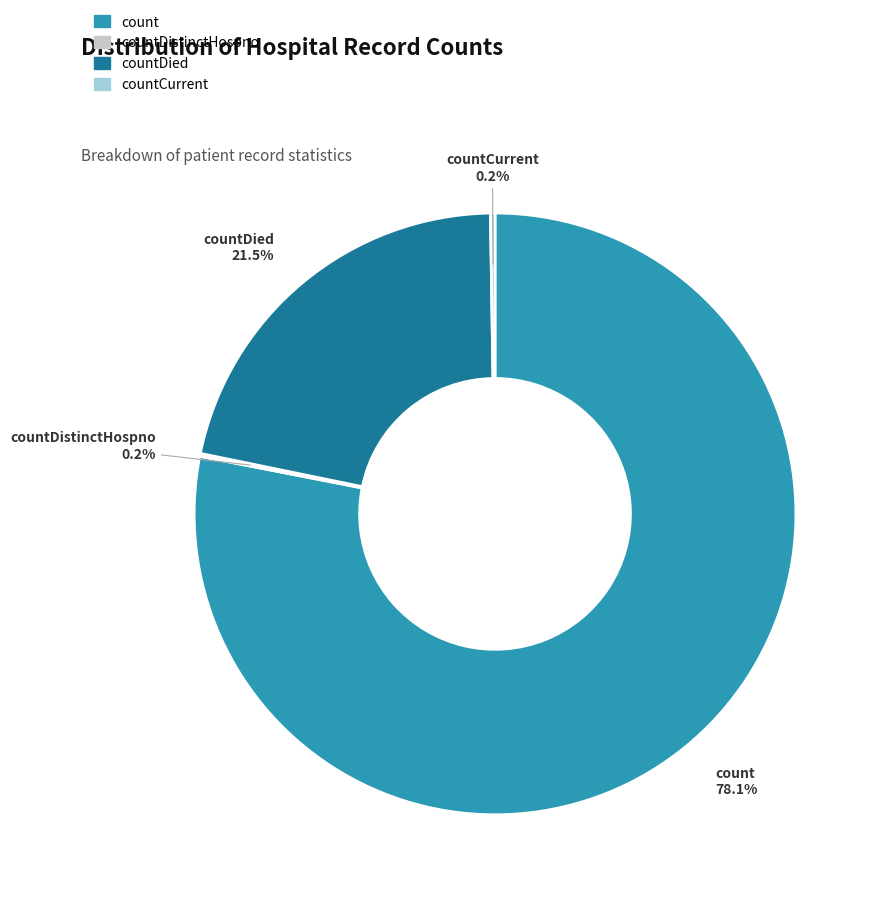

Which slice is the largest?

count